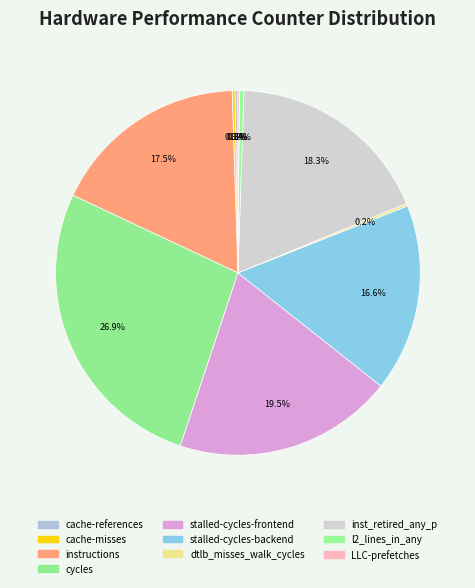

Does stalled-cycles-frontend represent more than half of the total?

No